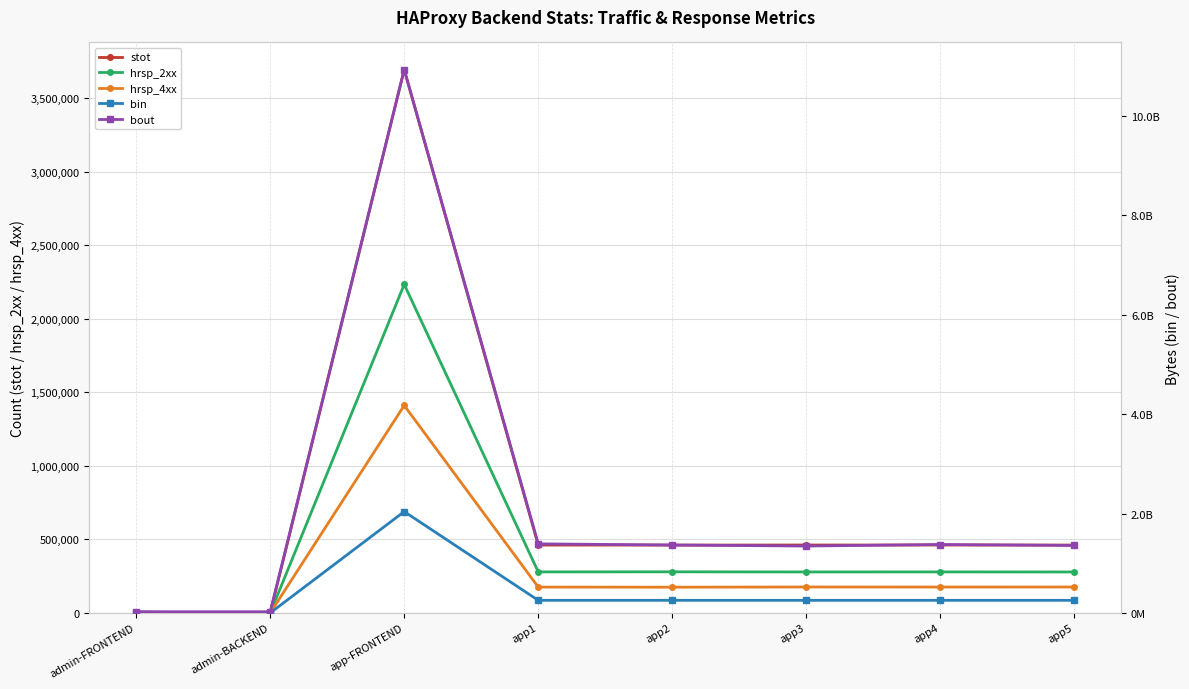

How many distinct data groups are displayed?

5